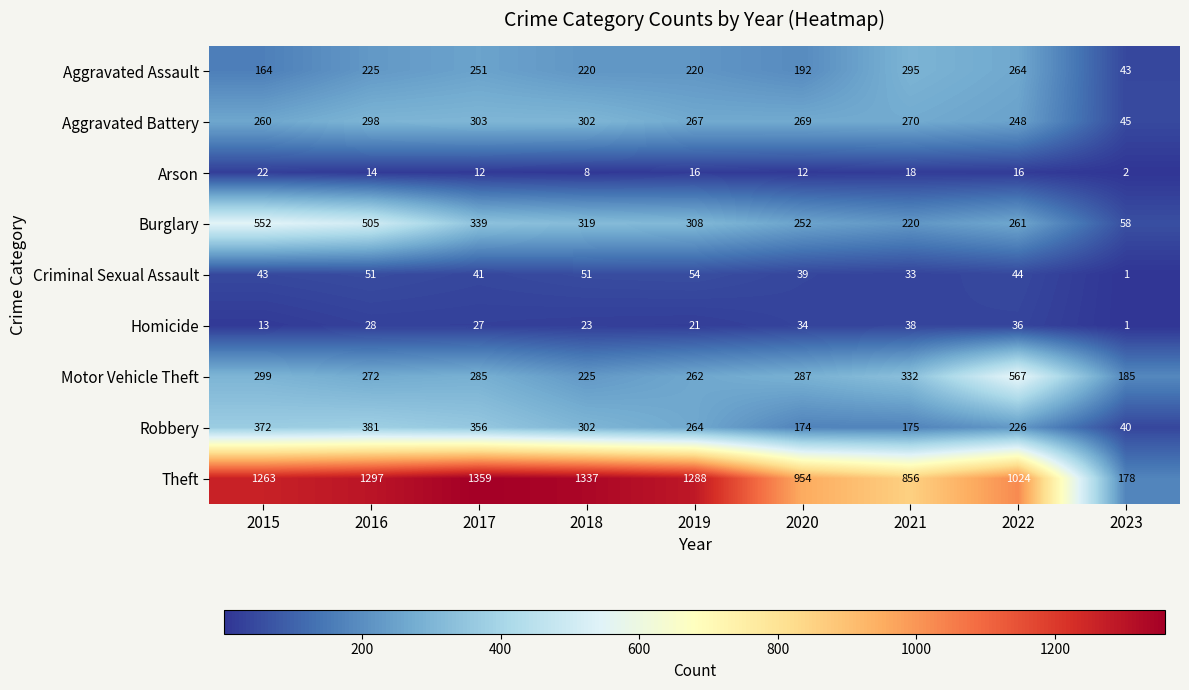

How many series are shown in this chart?

9